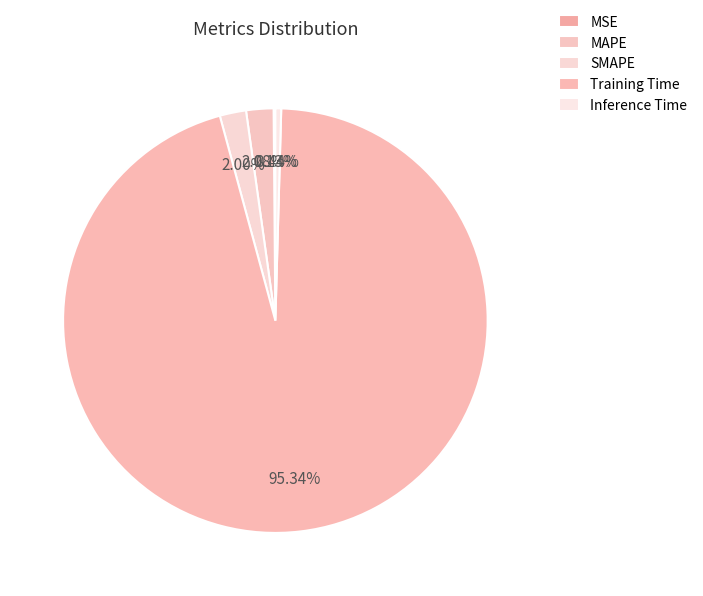

How many segments does this pie chart have?

5